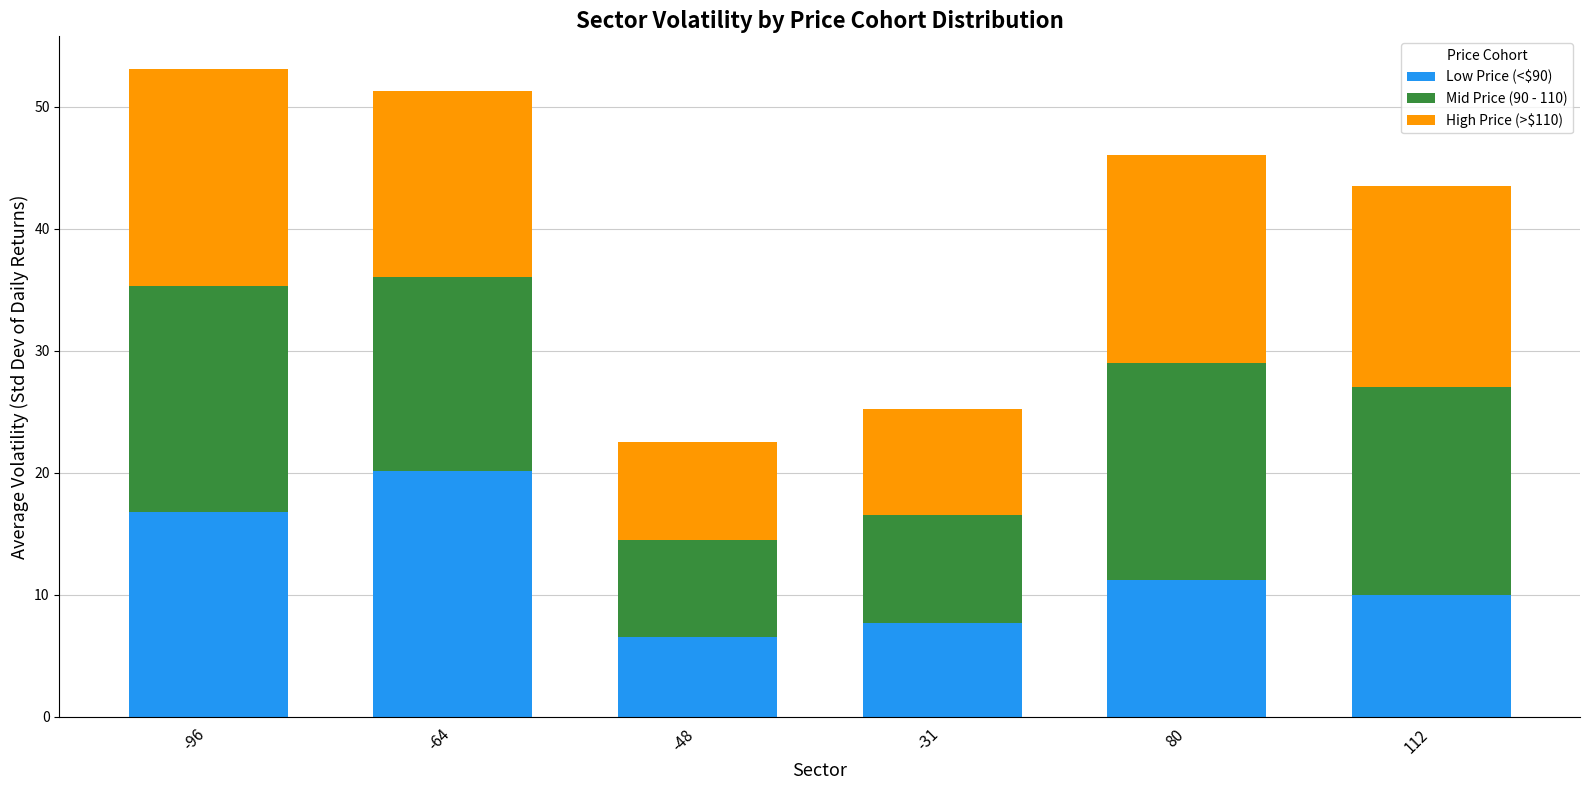

At which label is Low Price (<$90) closest to 13?

80